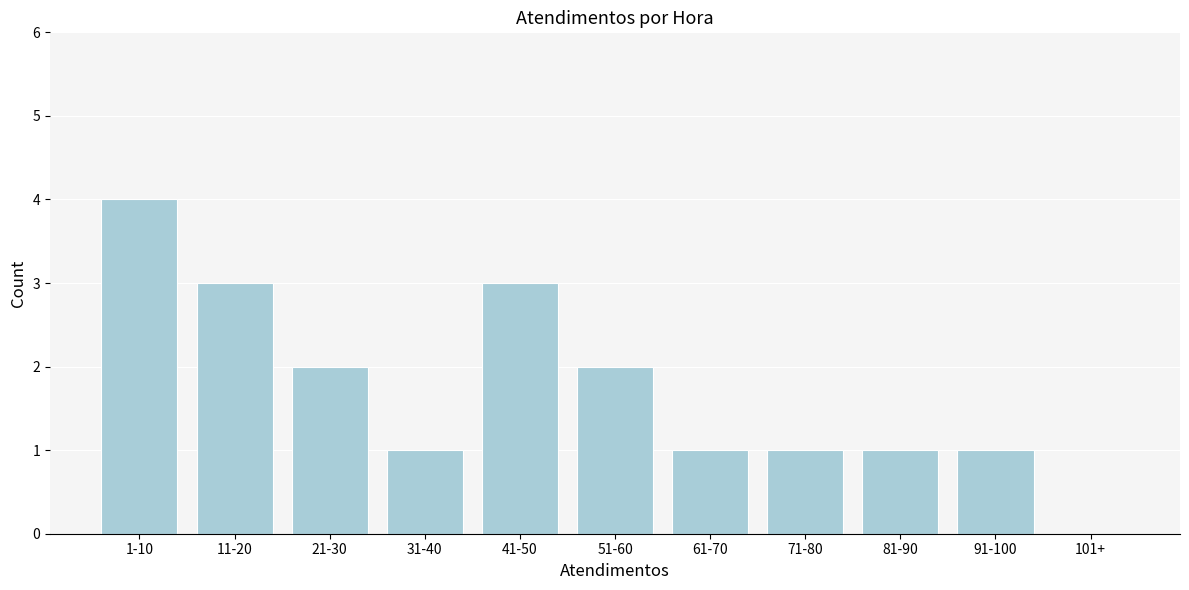

Reading right to left, what are all the values shown in this chart?

101+=0	91-100=1	81-90=1	71-80=1	61-70=1	51-60=2	41-50=3	31-40=1	21-30=2	11-20=3	1-10=4